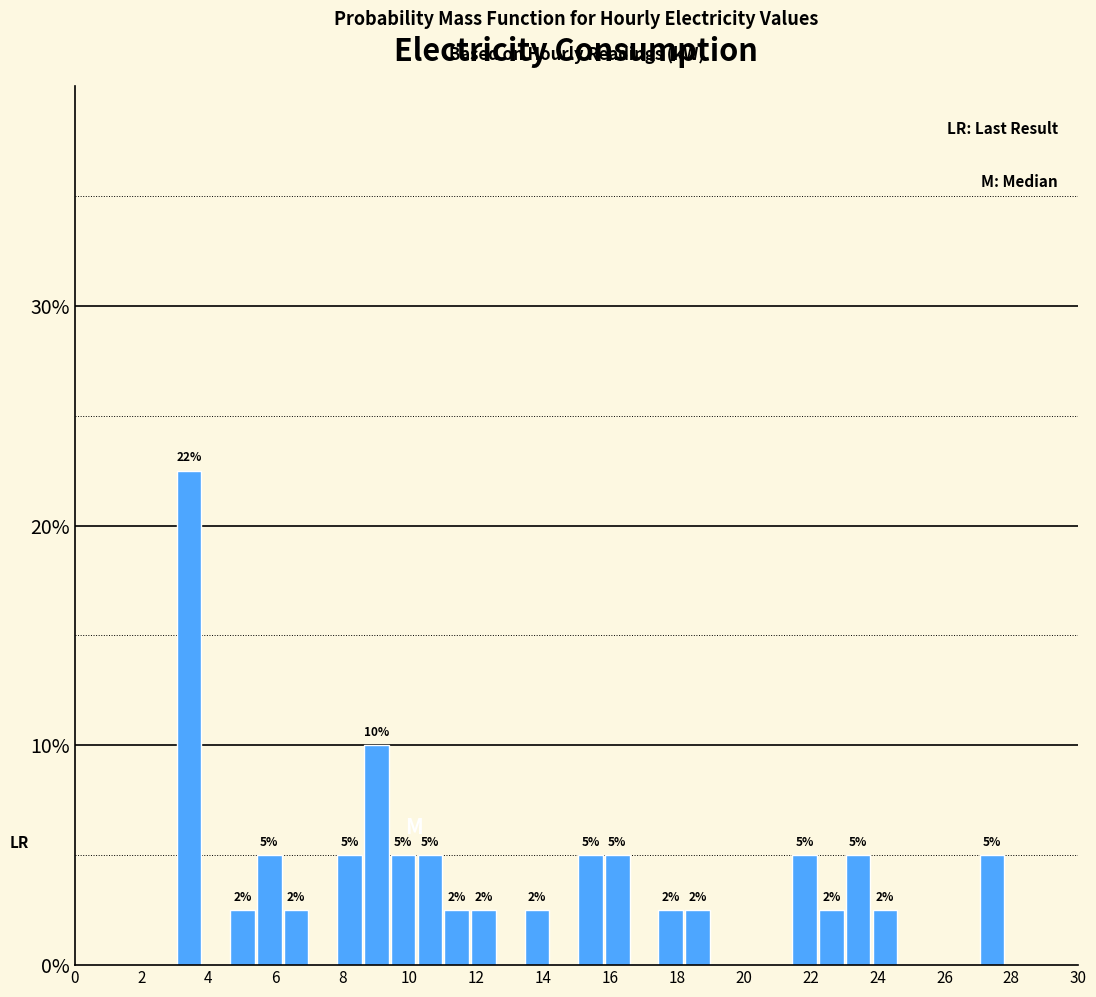

Around what value on the x-axis is the tallest bar? Give the approximate position of its centre, as read against the axis.

3.4